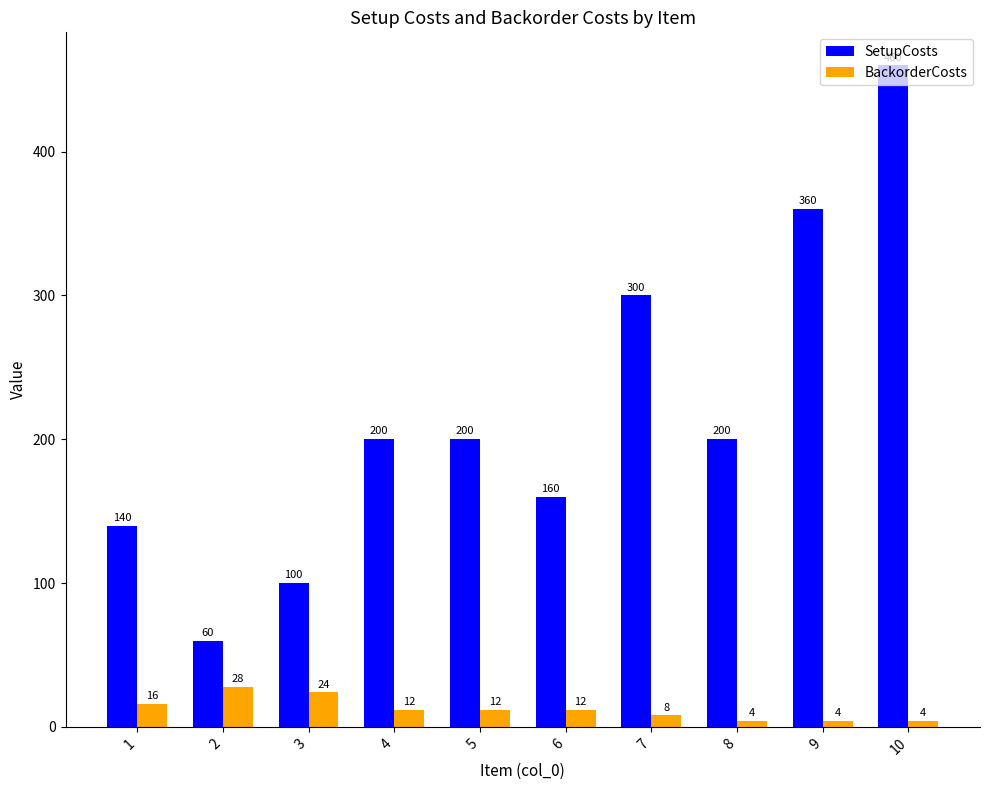

The BackorderCosts series shows 4 at 9. True or false?

True